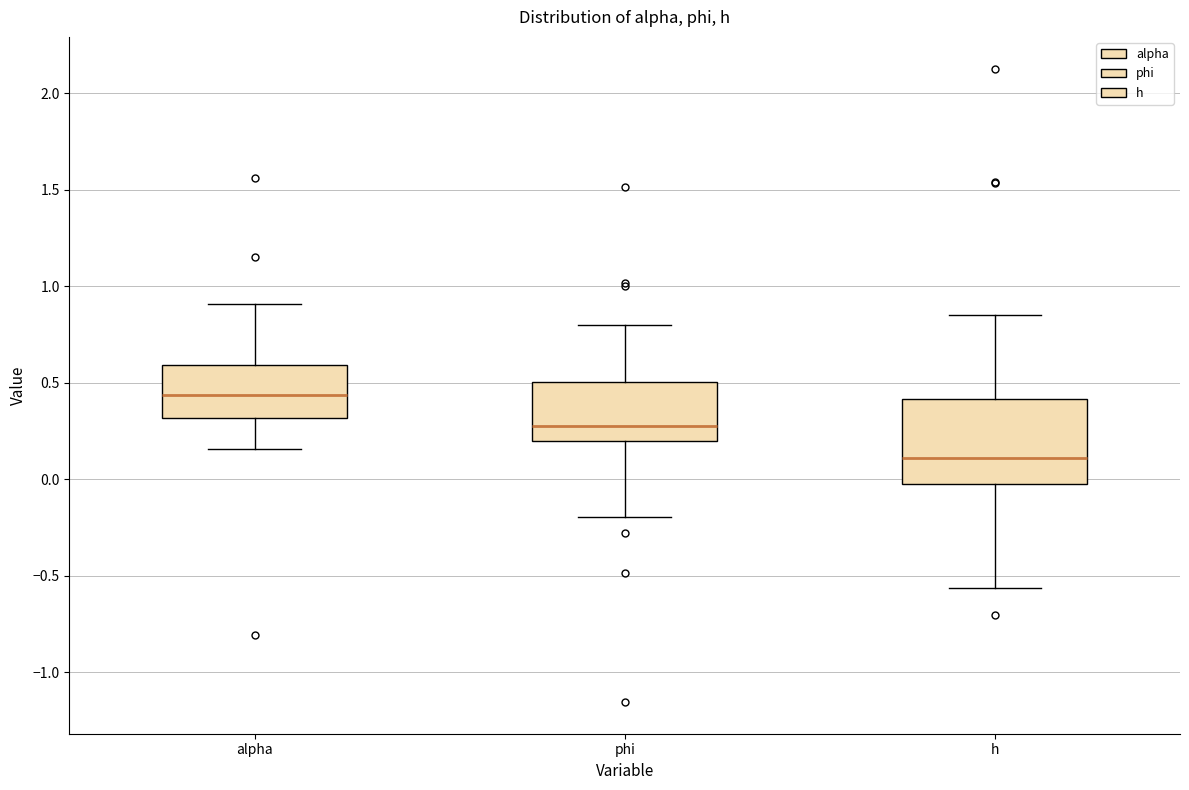

Which box has the lowest median line?

h